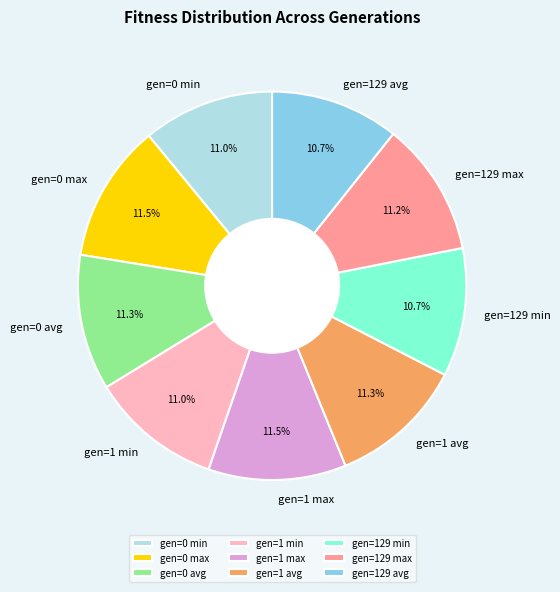

How many slices are in this pie chart?

9